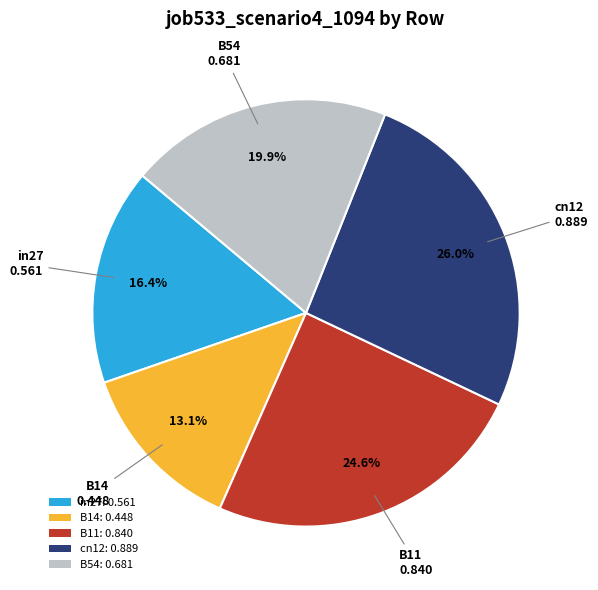

What is the smallest slice in the pie chart?

B14